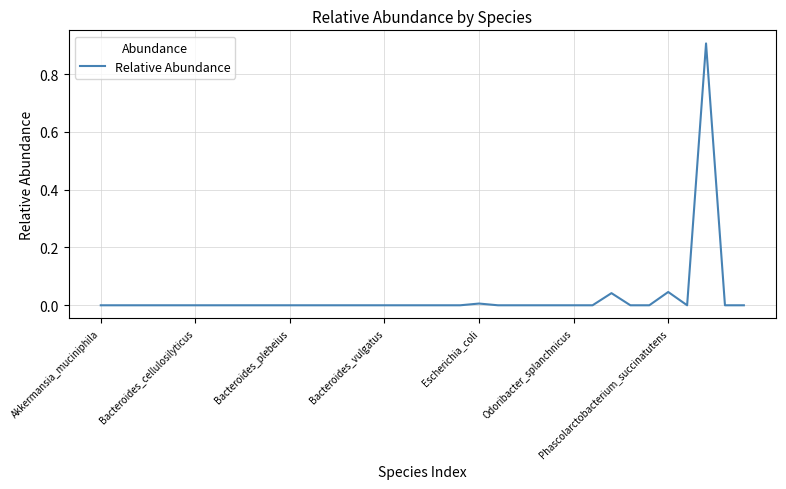

What is the difference between the maximum and minimum values?

0.9